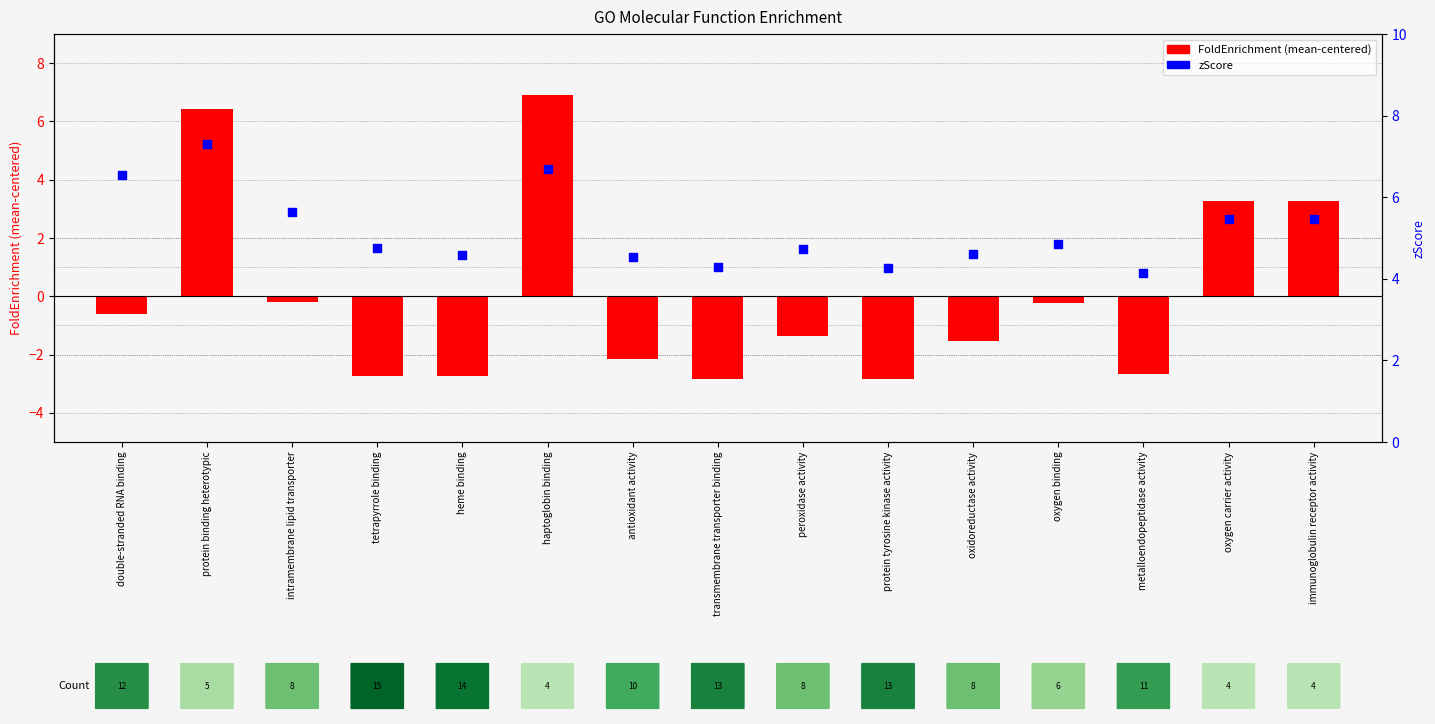

Which series reaches the maximum Y coordinate?

zScore